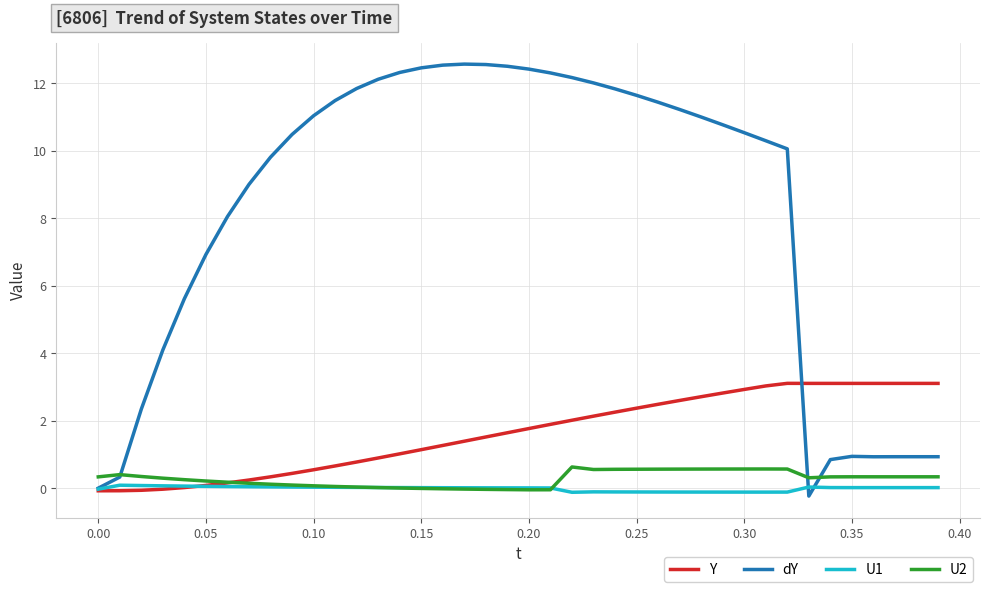

What is the sum of all Y values?

65.7